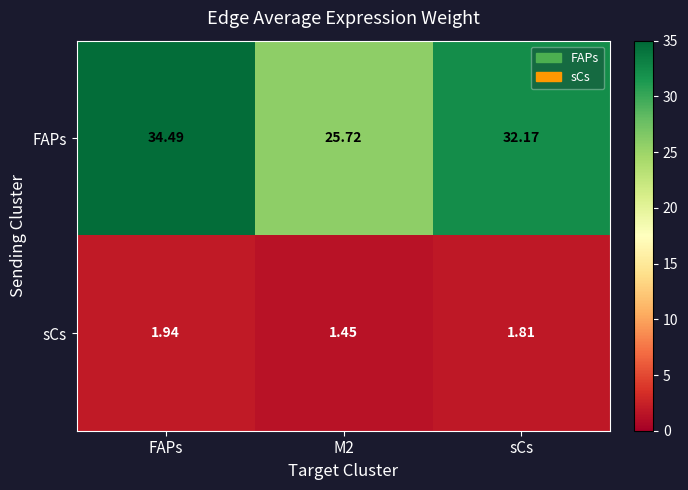

List the series in order of their overall mean, highest first.

FAPs, sCs